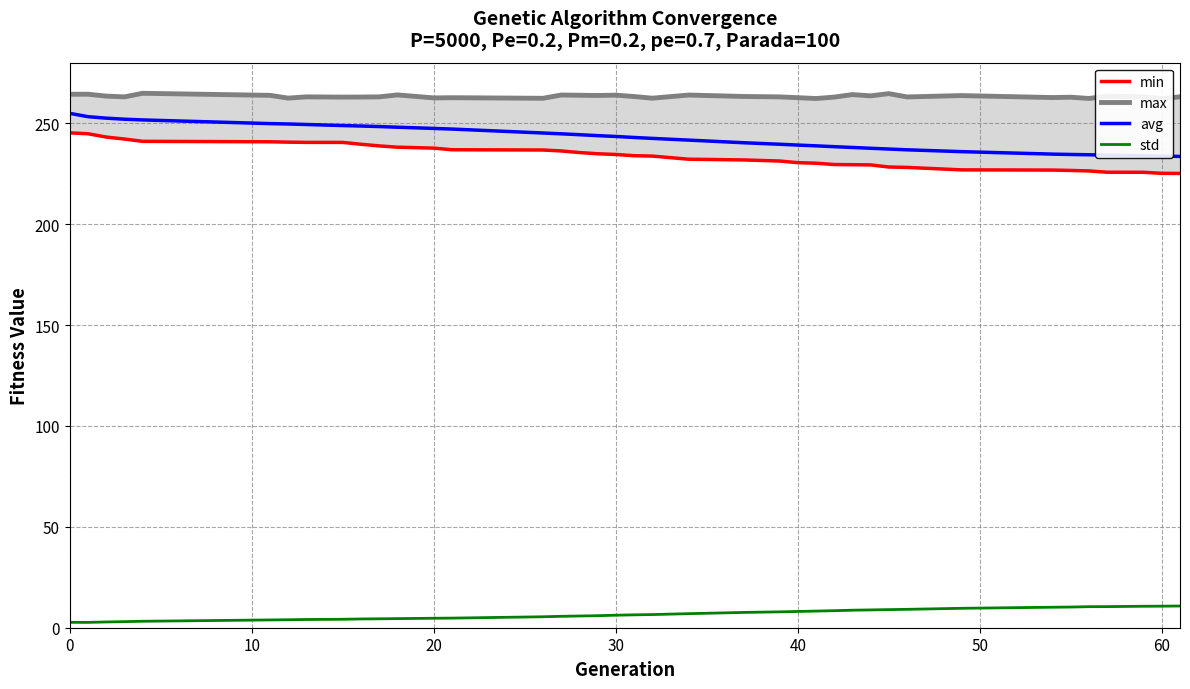

Is it true that std equals 8.1 at 40?

True